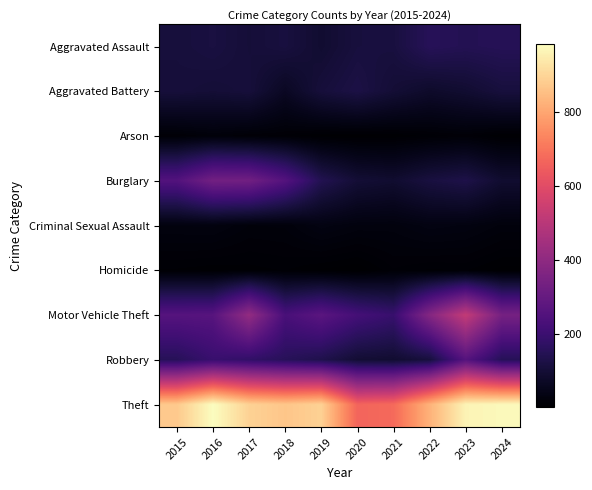

Reading left to right, what are all the values shown in this chart?

Aggravated Assault: 2015=110	2016=118	2017=105	2018=115	2019=92	2020=113	2021=115	2022=154	2023=146	2024=151
Aggravated Battery: 2015=108	2016=102	2017=108	2018=67	2019=108	2020=125	2021=100	2022=81	2023=92	2024=112
Arson: 2015=13	2016=20	2017=14	2018=12	2019=5	2020=4	2021=6	2022=11	2023=15	2024=6
Burglary: 2015=254	2016=333	2017=329	2018=257	2019=143	2020=100	2021=90	2022=116	2023=130	2024=90
Criminal Sexual Assault: 2015=29	2016=30	2017=21	2018=22	2019=35	2020=28	2021=27	2022=35	2023=32	2024=24
Homicide: 2015=9	2016=7	2017=8	2018=10	2019=5	2020=2	2021=13	2022=9	2023=10	2024=4
Motor Vehicle Theft: 2015=261	2016=265	2017=411	2018=231	2019=273	2020=221	2021=193	2022=376	2023=524	2024=342
Robbery: 2015=154	2016=194	2017=178	2018=155	2019=135	2020=97	2021=91	2022=111	2023=260	2024=151
Theft: 2015=874	2016=984	2017=892	2018=868	2019=891	2020=666	2021=678	2022=827	2023=964	2024=974